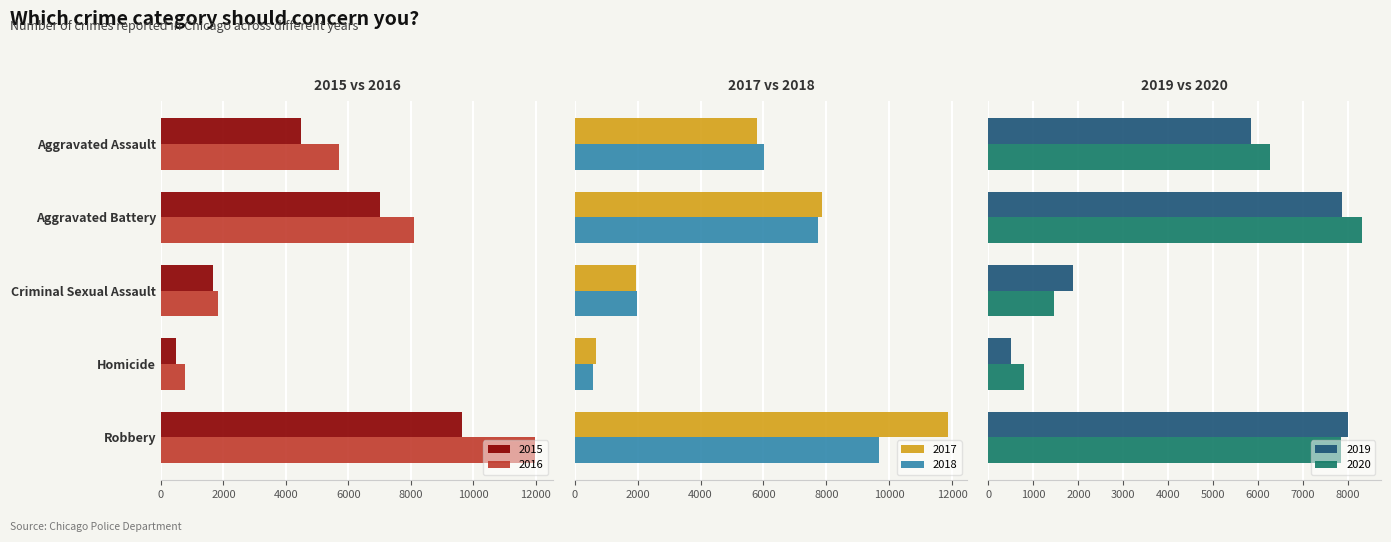

Reading left to right, what are all the values shown in this chart?

2015: 4480	7018	1671	496	9638
2016: 5712	8085	1820	786	11960
2017: 5793	7845	1951	672	11880
2018: 6001	7734	1985	589	9680
2019: 5841	7857	1880	498	7994
2020: 6263	8319	1457	787	7855